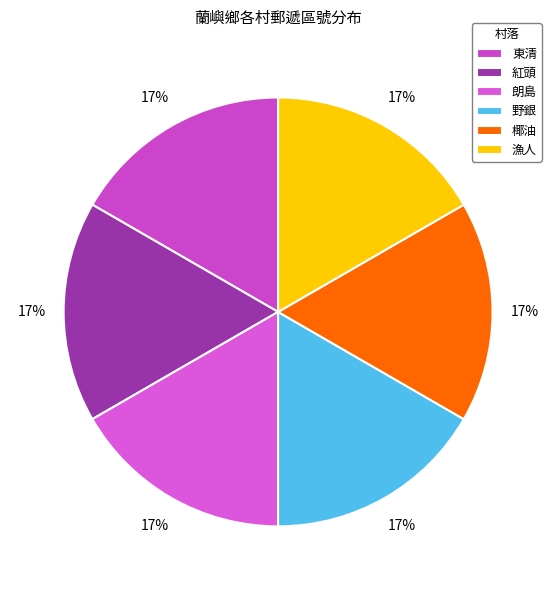

How many slices are in this pie chart?

6